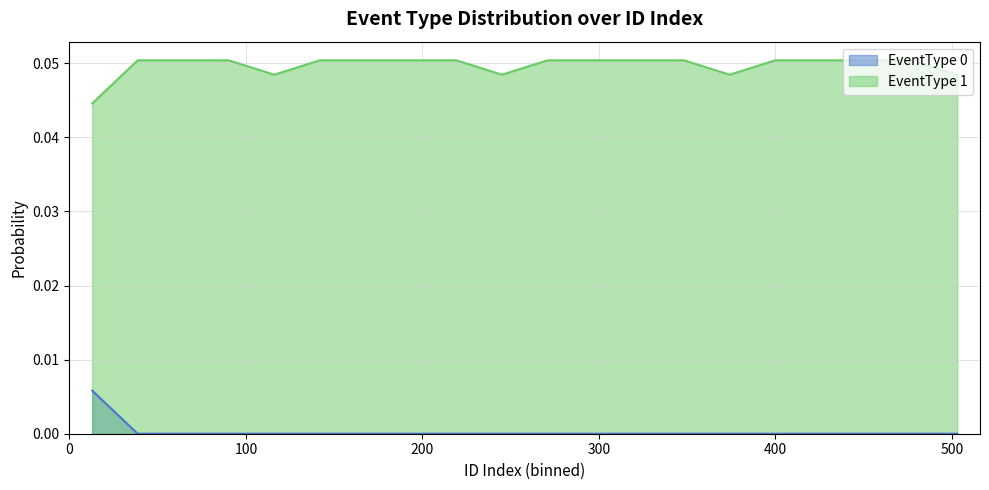

Which series has the largest total across all categories?

EventType 1